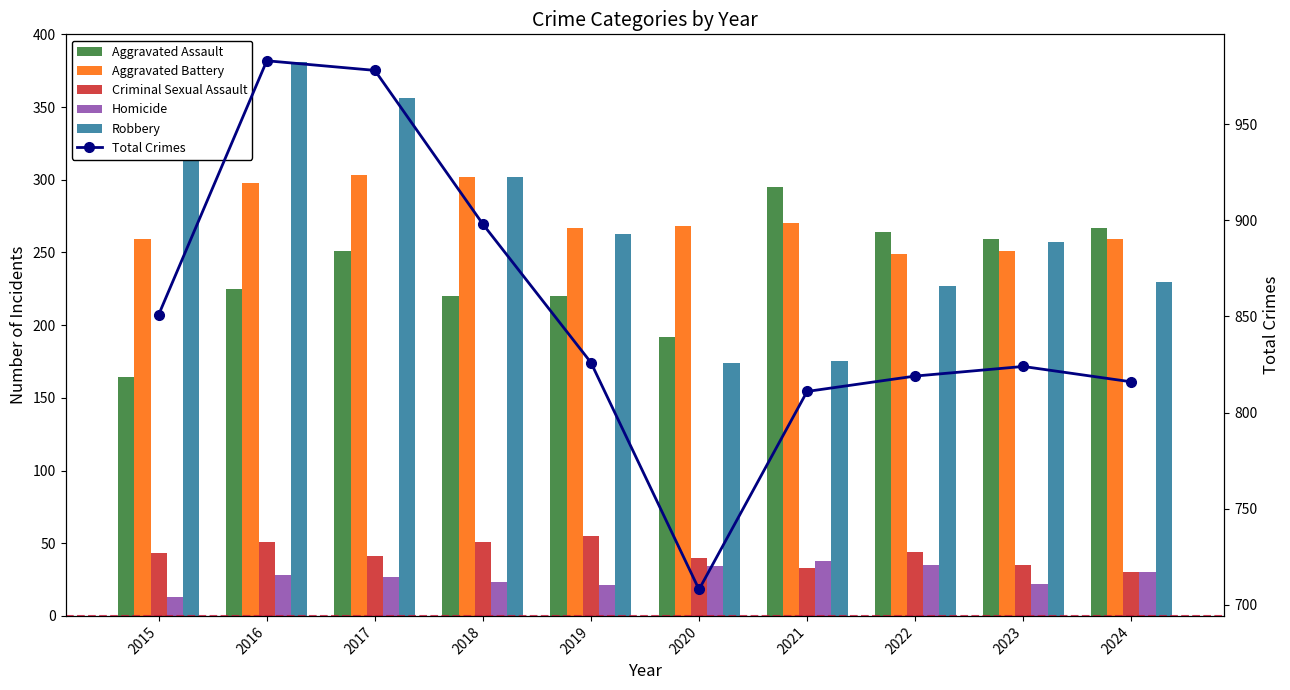

At which label does Total Crimes reach its minimum?

2020